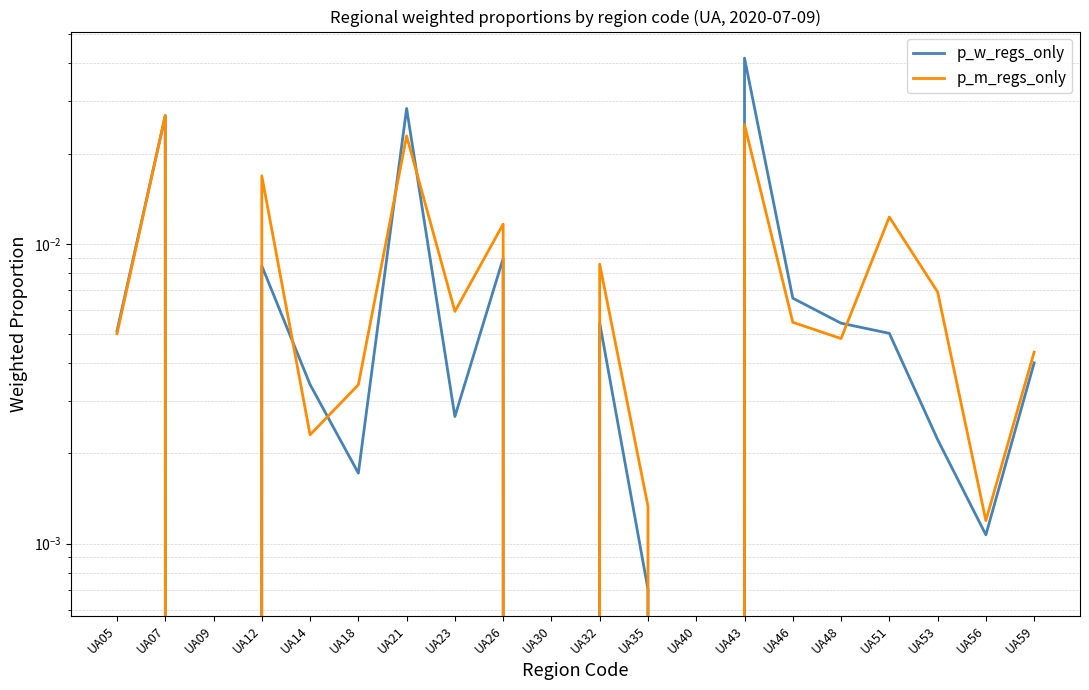

Which series changed the most between UA05 and UA07?

p_m_regs_only